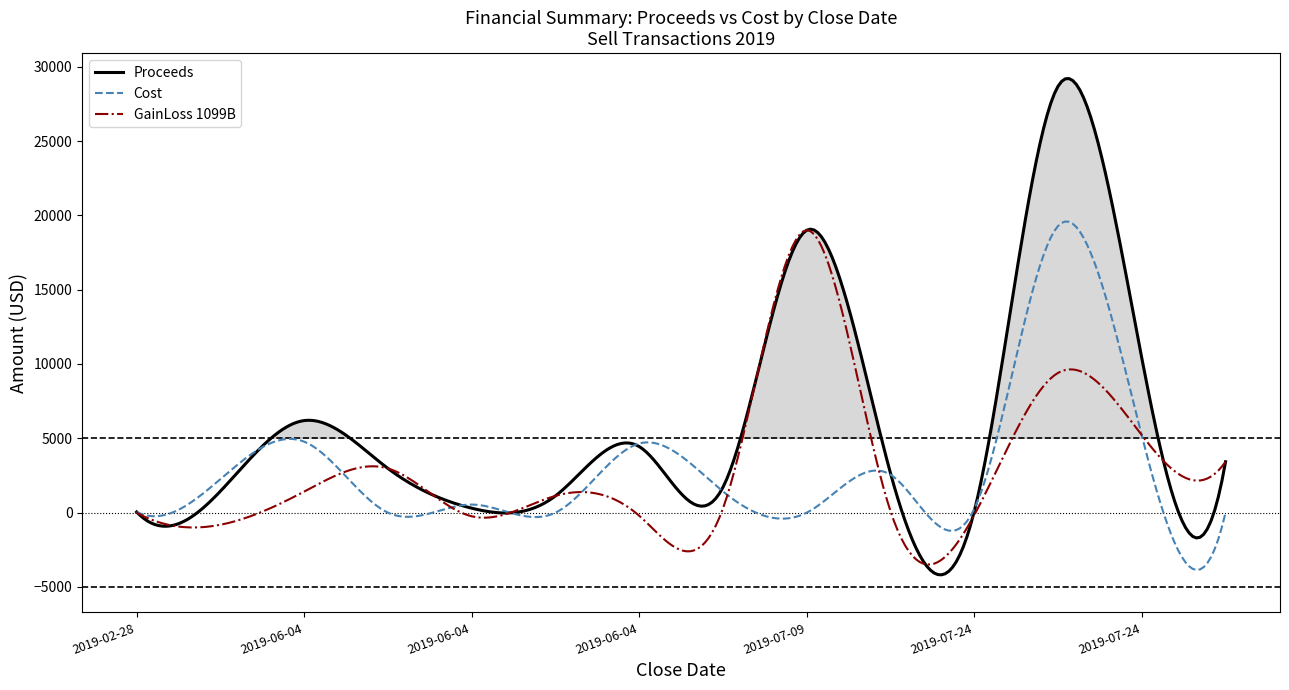

Read the Cost value at 11.

19281.5